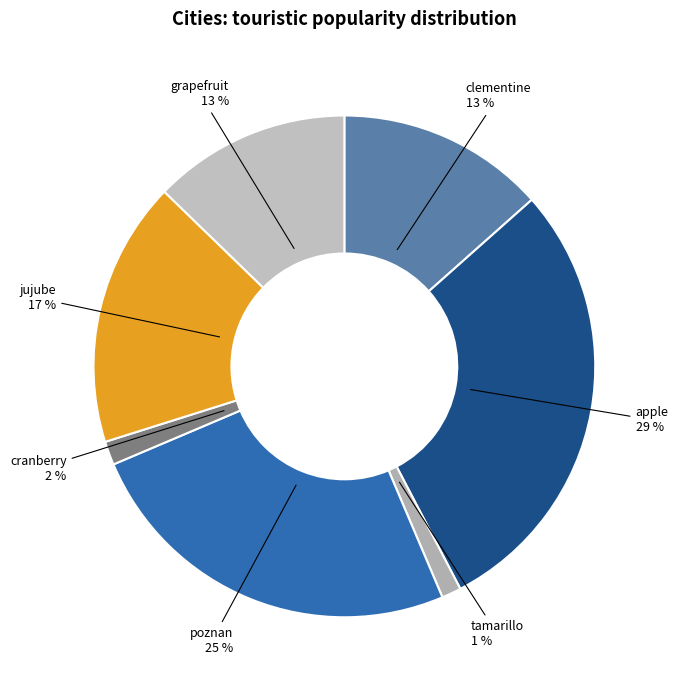

Does any single category account for the majority?

No